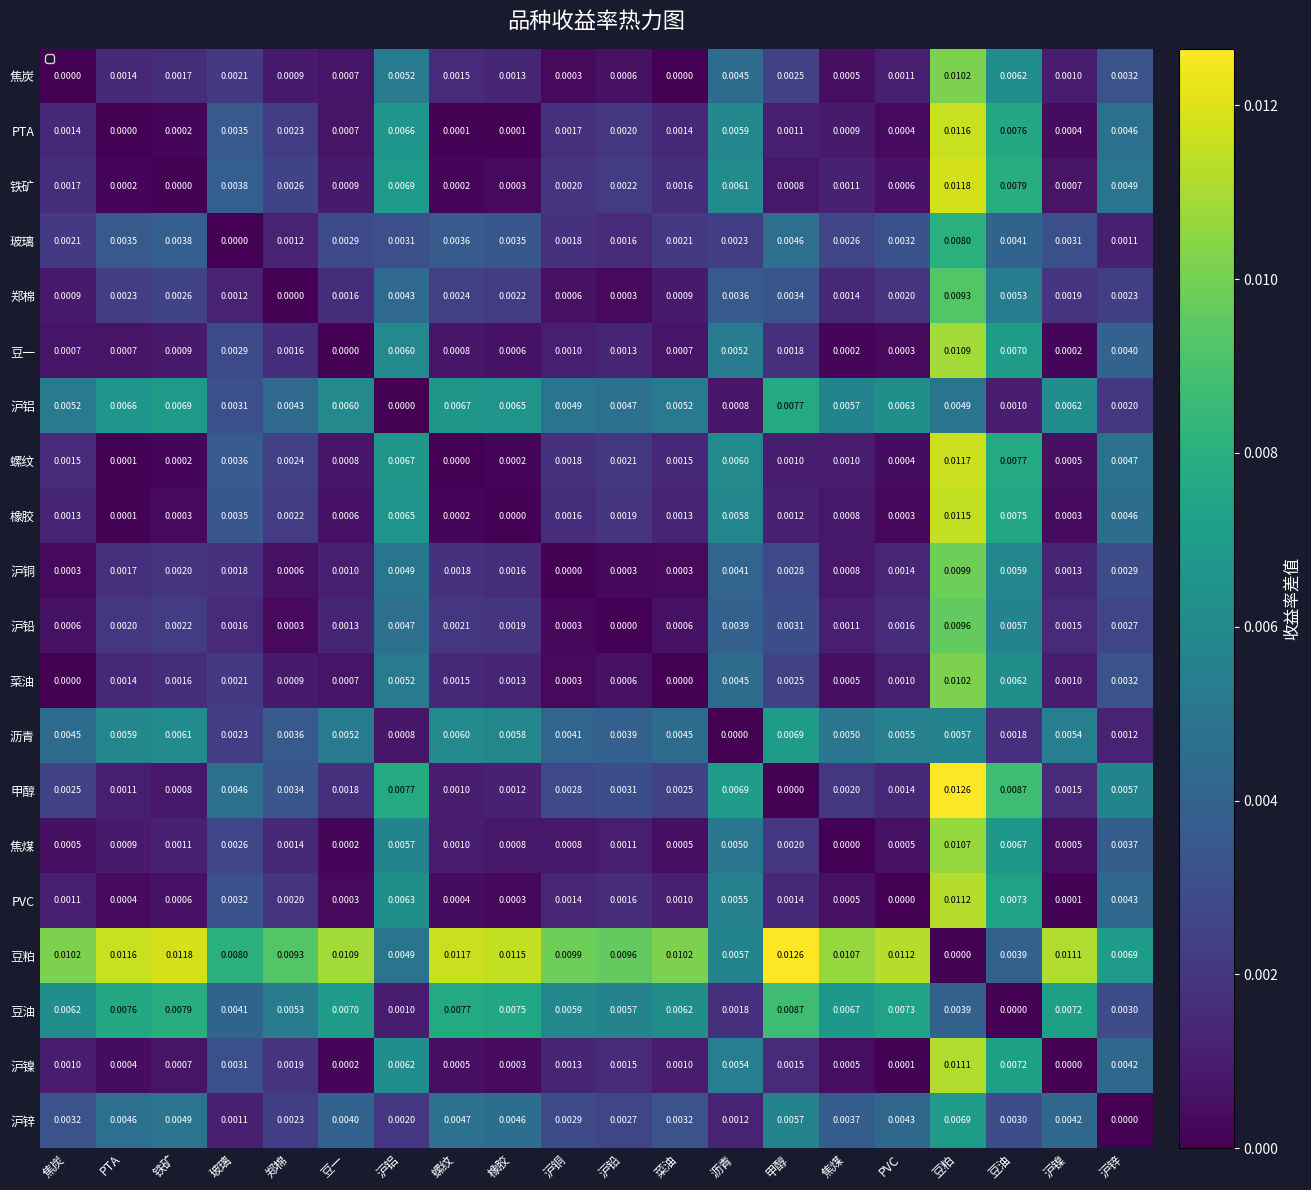

Which series has the largest range (max minus min)?

甲醇